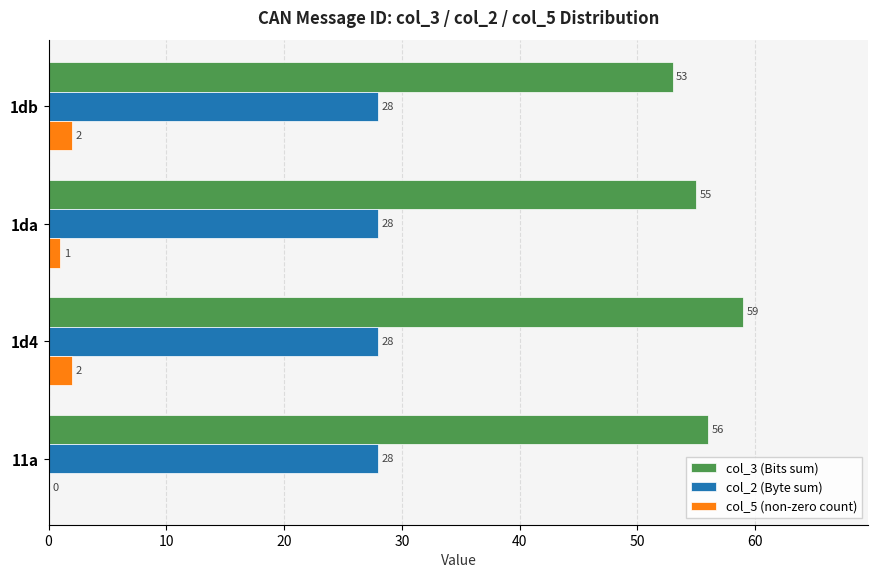

Is it true that col_2 (Byte sum) equals 44 at 1d4?

False